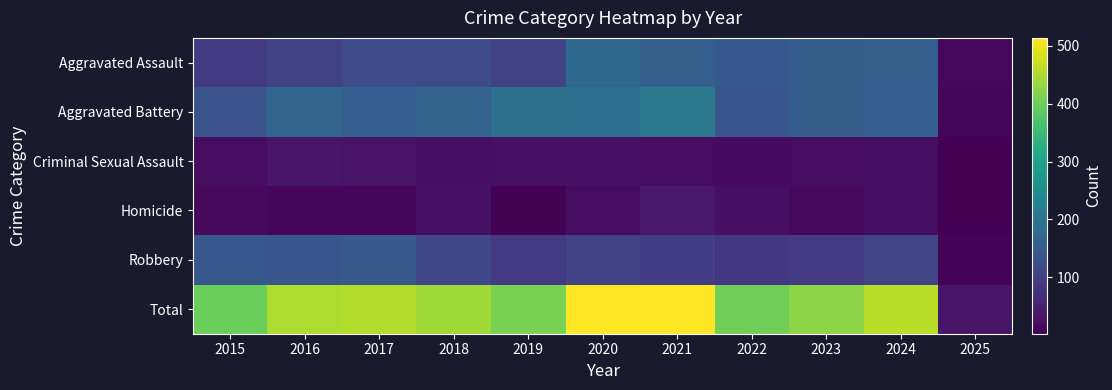

Reading left to right, extract all data points from this chart.

Aggravated Assault: 2015=89	2016=103	2017=118	2018=118	2019=103	2020=176	2021=157	2022=143	2023=153	2024=157	2025=12
Aggravated Battery: 2015=133	2016=168	2017=154	2018=163	2019=190	2020=188	2021=205	2022=137	2023=152	2024=154	2025=8
Criminal Sexual Assault: 2015=18	2016=32	2017=28	2018=23	2019=24	2020=24	2021=19	2022=16	2023=19	2024=20	2025=3
Homicide: 2015=15	2016=10	2017=11	2018=26	2019=5	2020=19	2021=37	2022=22	2023=12	2024=20	2025=2
Robbery: 2015=143	2016=137	2017=144	2018=110	2019=88	2020=107	2021=95	2022=85	2023=88	2024=109	2025=7
Total: 2015=398	2016=450	2017=455	2018=440	2019=410	2020=514	2021=513	2022=403	2023=424	2024=460	2025=32